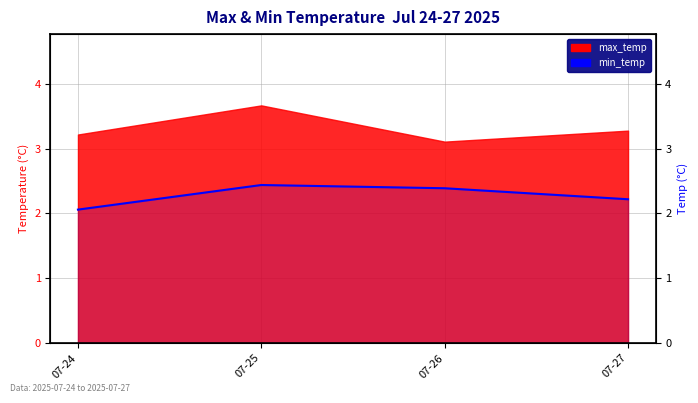

Where is the data nearest to the value 2?

07-24